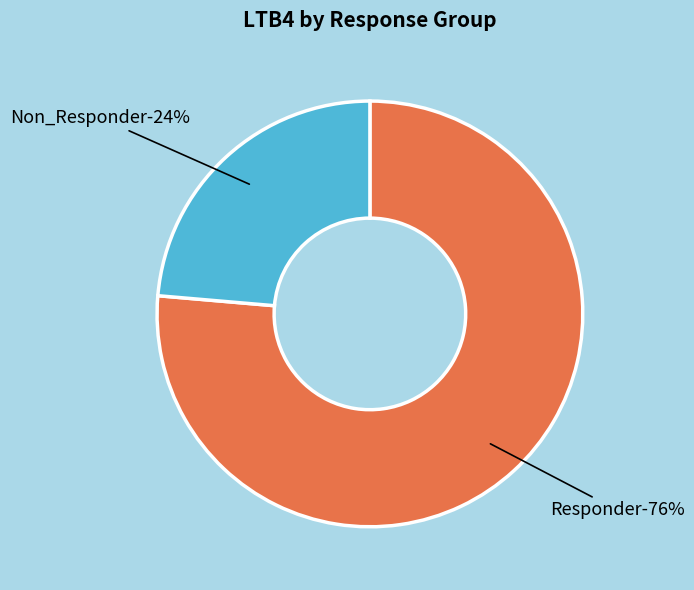

Which slice is the smallest?

Non_Responder